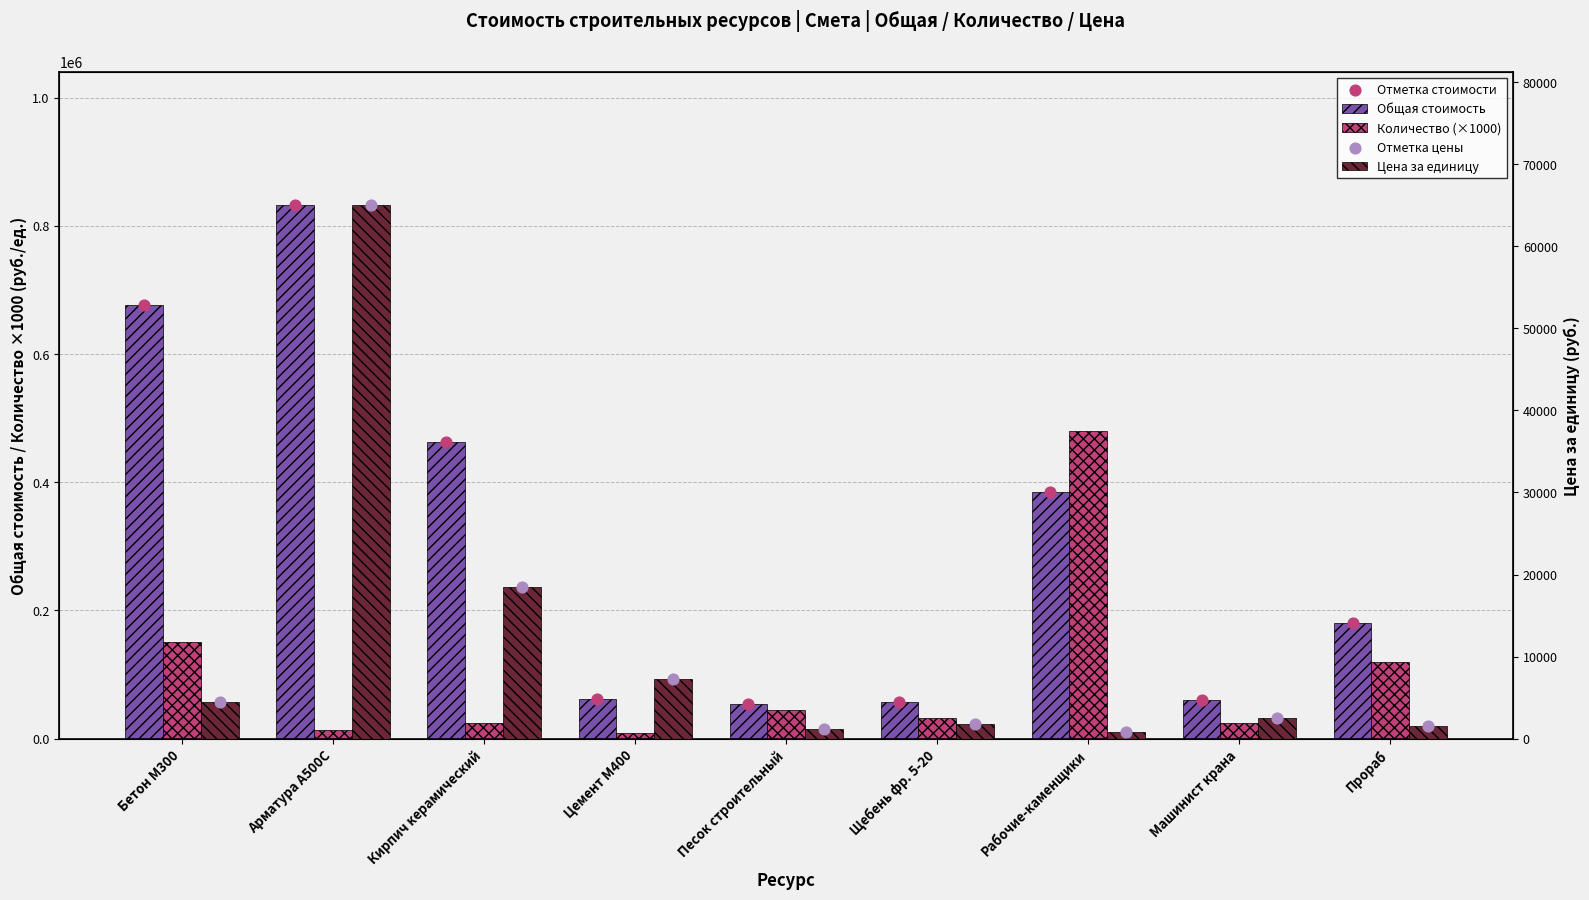

Which series has the largest total across all categories?

Общая стоимость